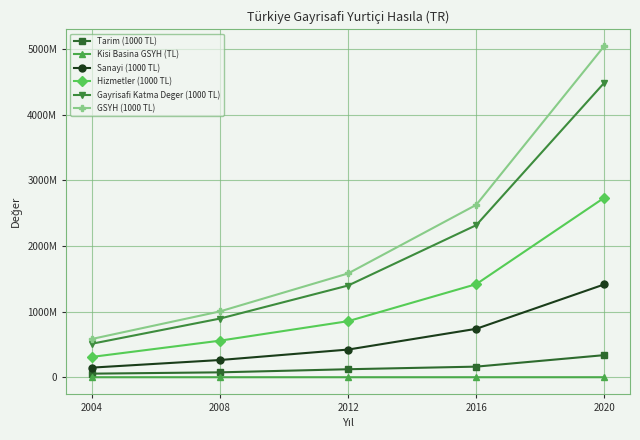

Is this an area chart (filled region under the line)?

No